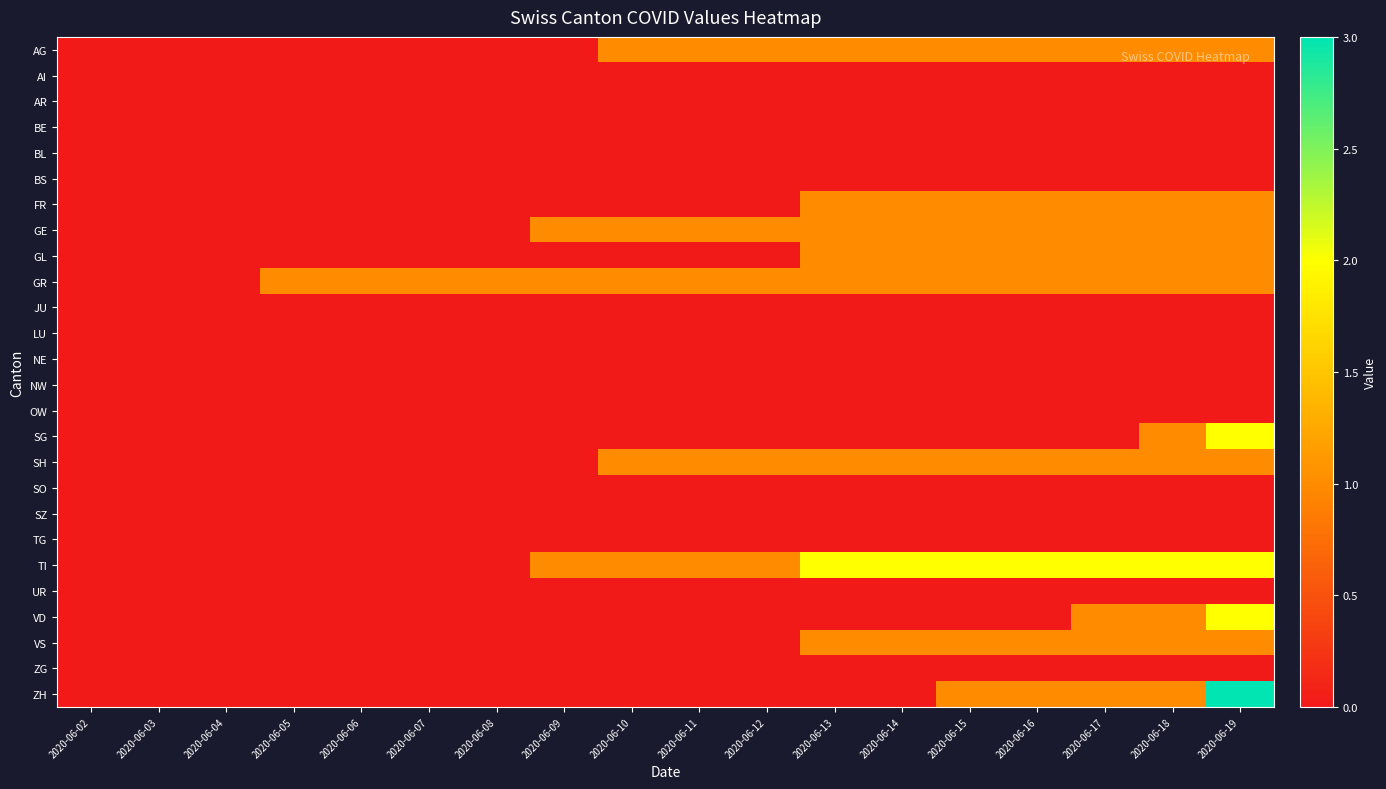

What is the greatest value displayed?

3